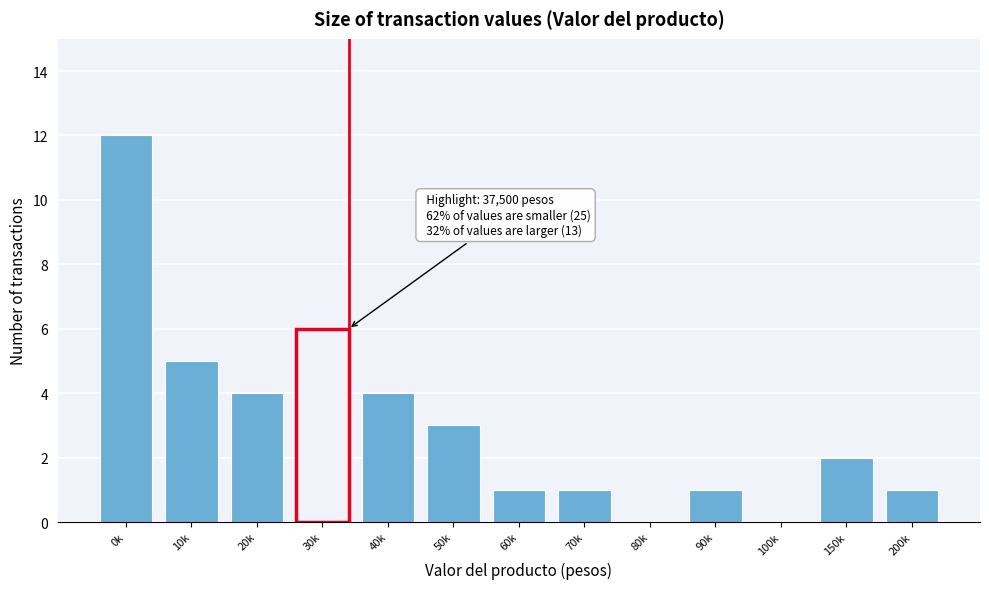

Reading left to right, extract all data points from this chart.

0k=12	10k=5	20k=4	30k=6	40k=4	50k=3	60k=1	70k=1	80k=0	90k=1	100k=0	150k=2	200k=1